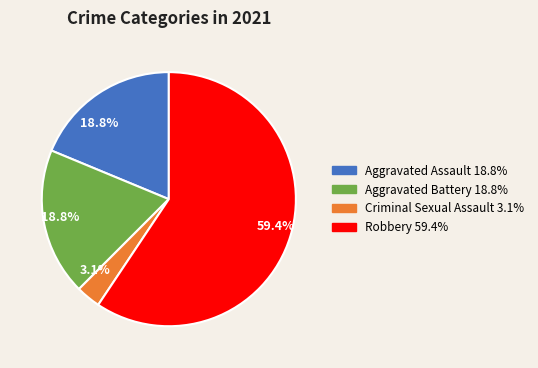

Count the number of slices in the pie.

4